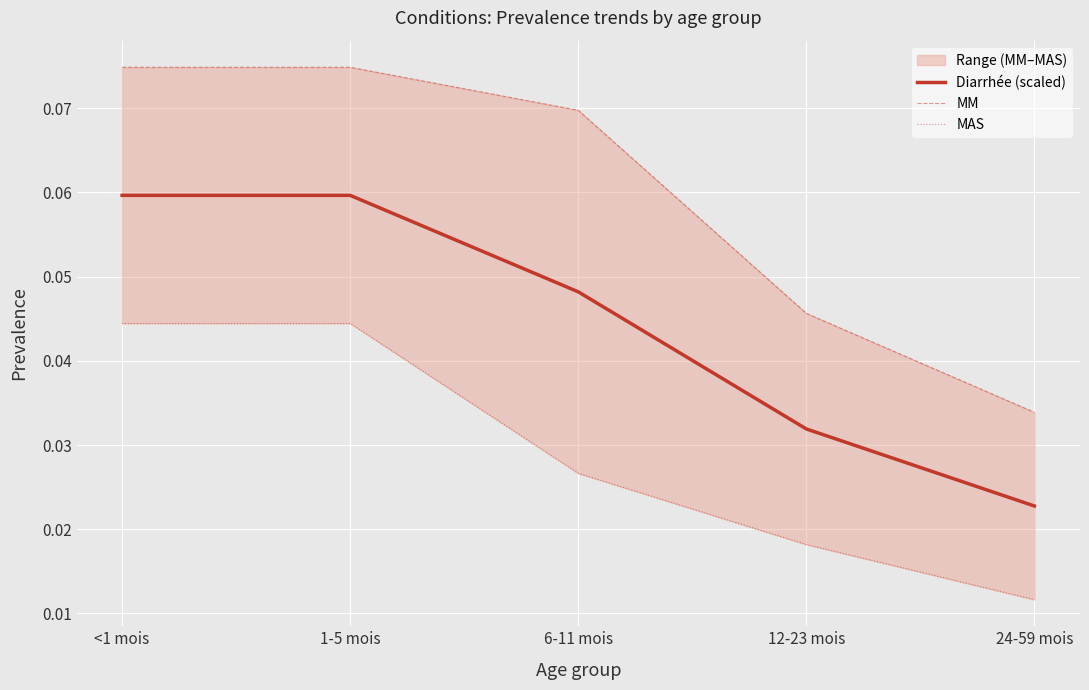

What are all the series names shown in the legend?

Diarrhée (scaled), MM, MAS